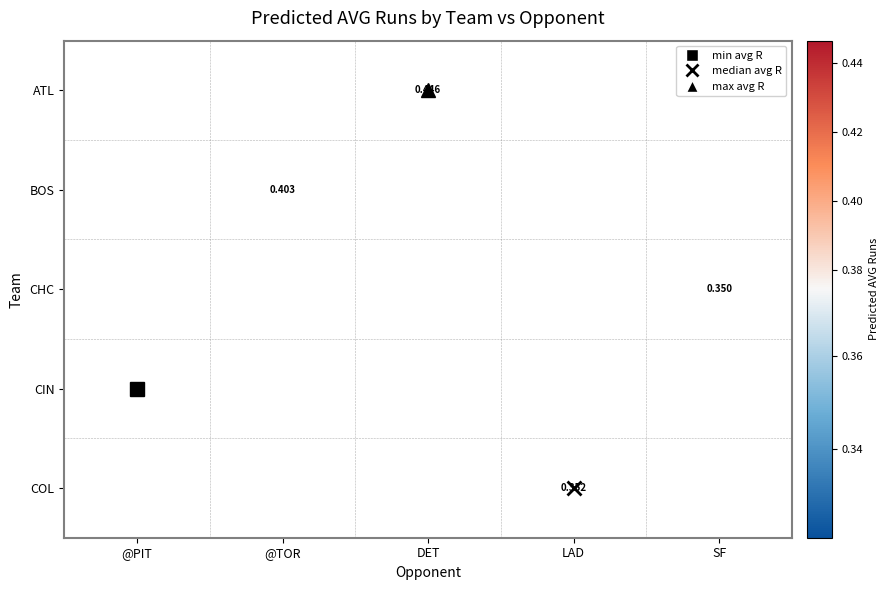

List the labels in order of BOS value, largest first.

@PIT, @TOR, DET, LAD, SF